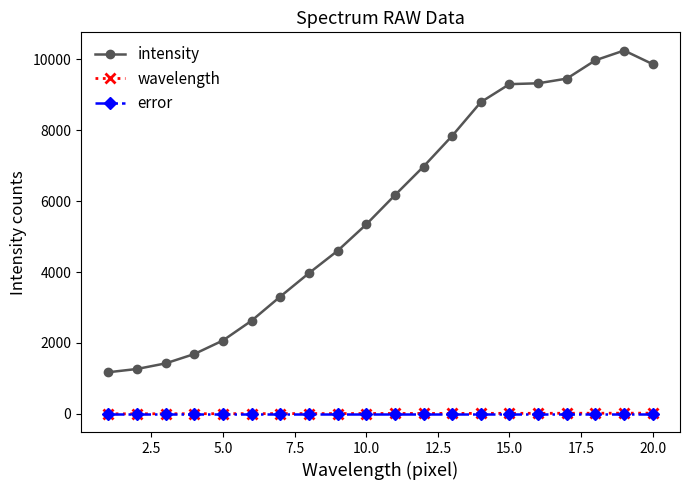

True or false: wavelength and error intersect in this chart.

False